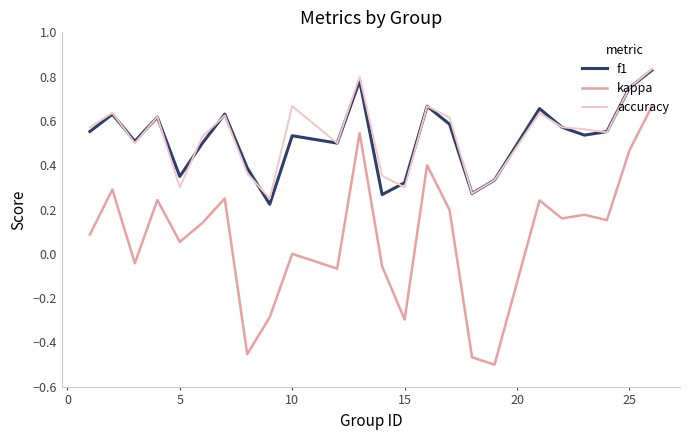

Which series has the largest range (max minus min)?

kappa